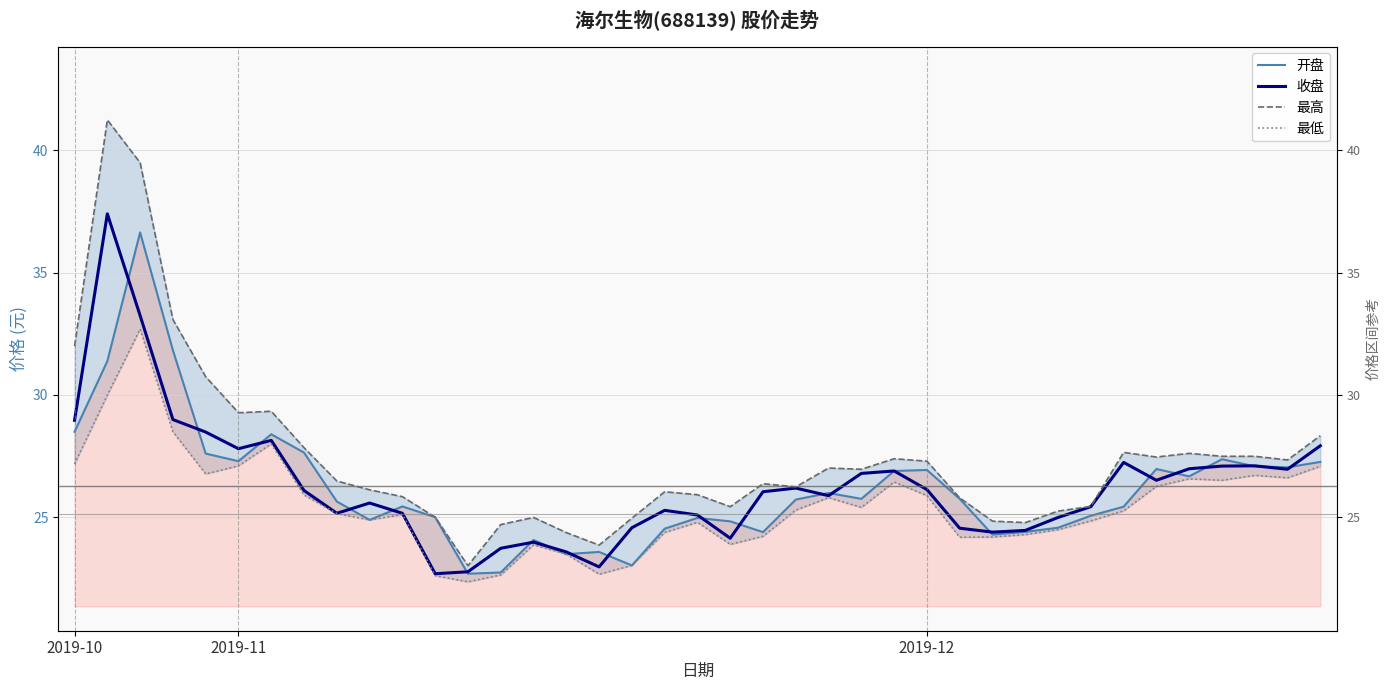

What is the difference between the second highest and minimum values in the 开盘 series?

9.1